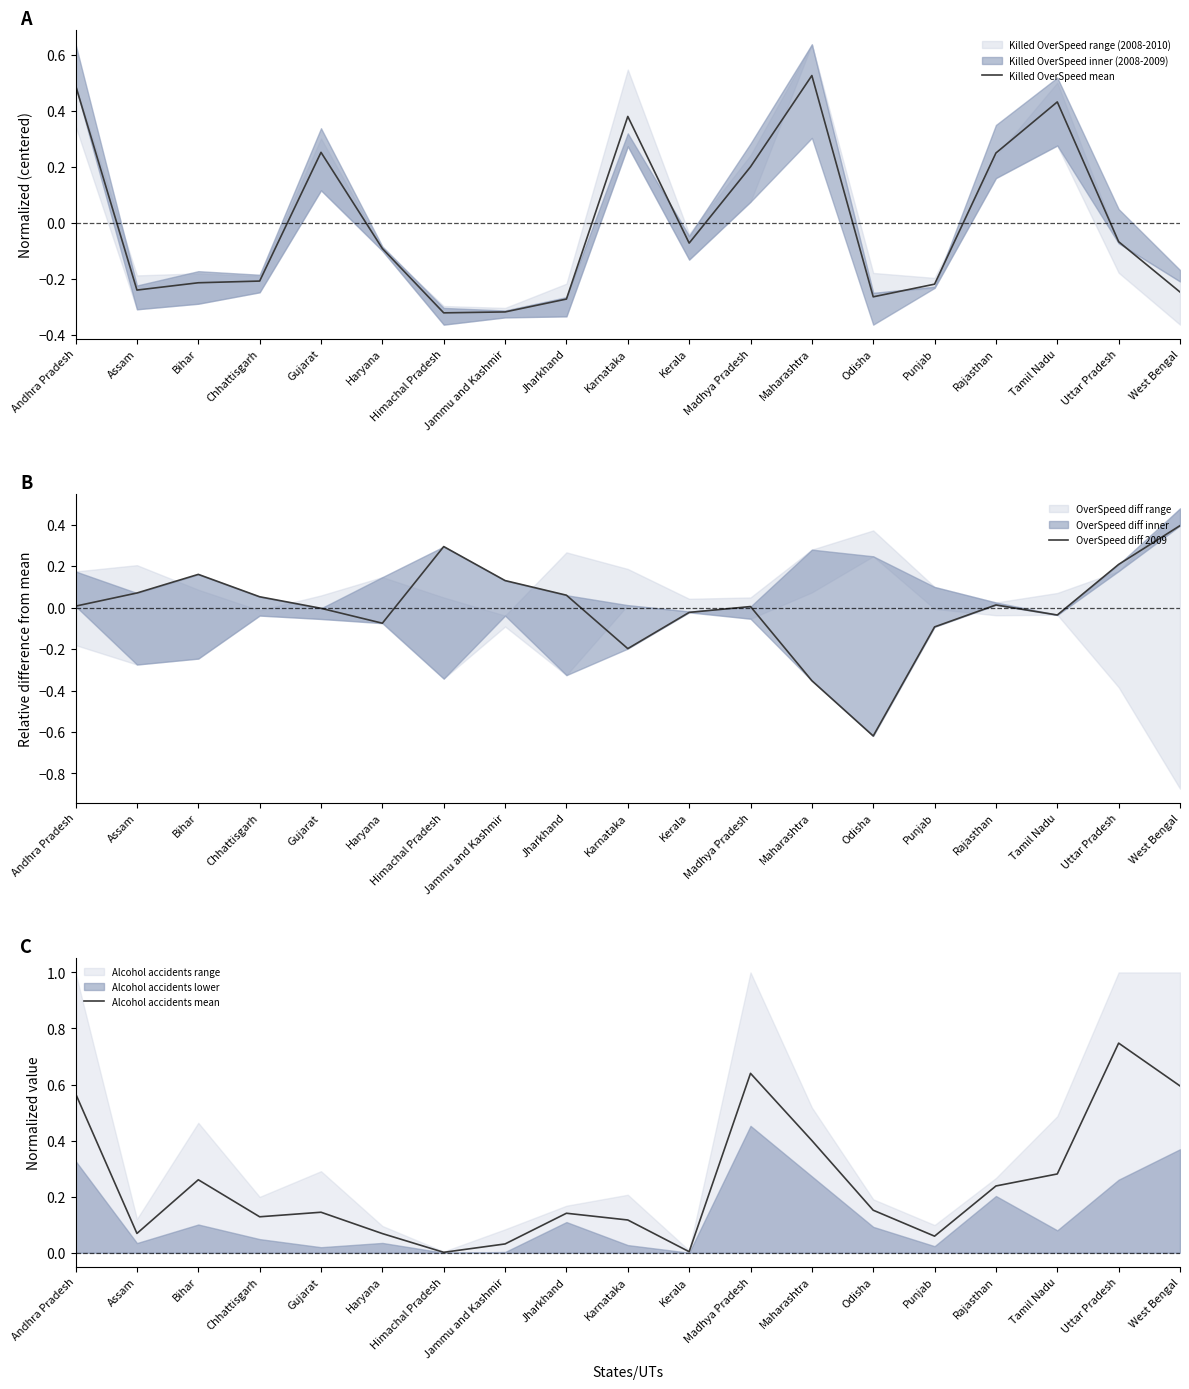

What is the difference between the highest and lowest values at Odisha?

0.8